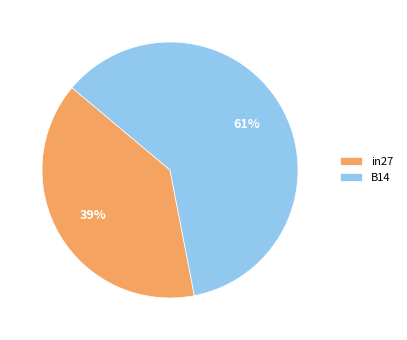

Which category has the biggest portion of the pie?

B14